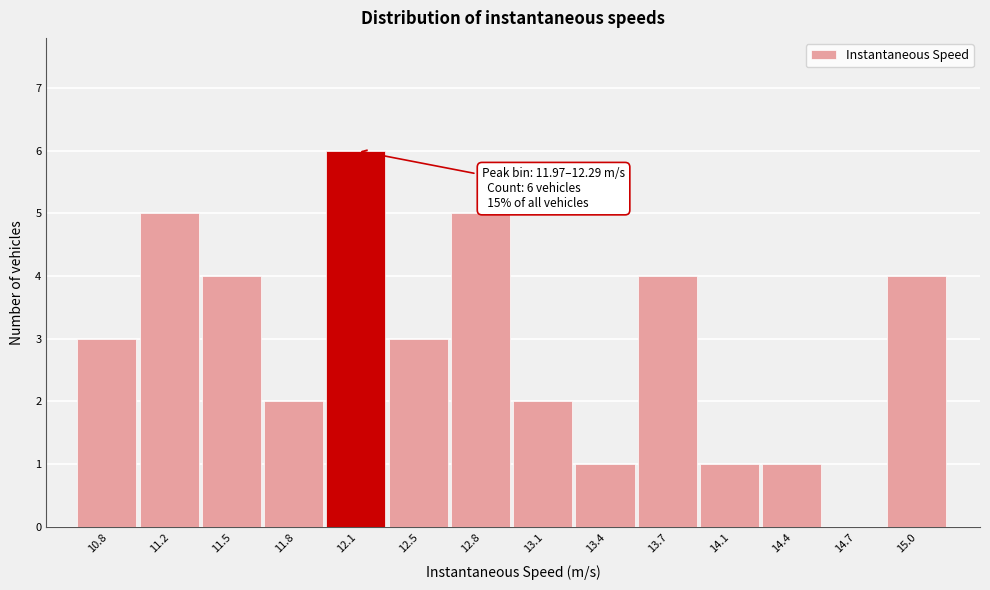

Over which range of the x-axis is the bar tallest?

11.95 to 12.30